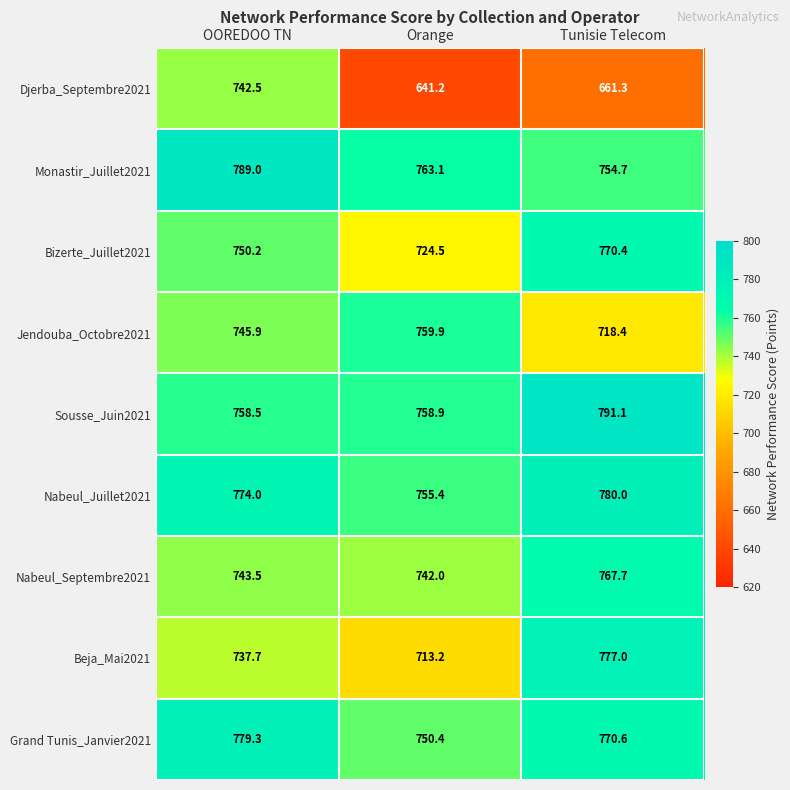

Rank the series at OOREDOO TN from lowest to highest value.

Beja_Mai2021, Djerba_Septembre2021, Nabeul_Septembre2021, Jendouba_Octobre2021, Bizerte_Juillet2021, Sousse_Juin2021, Nabeul_Juillet2021, Grand Tunis_Janvier2021, Monastir_Juillet2021